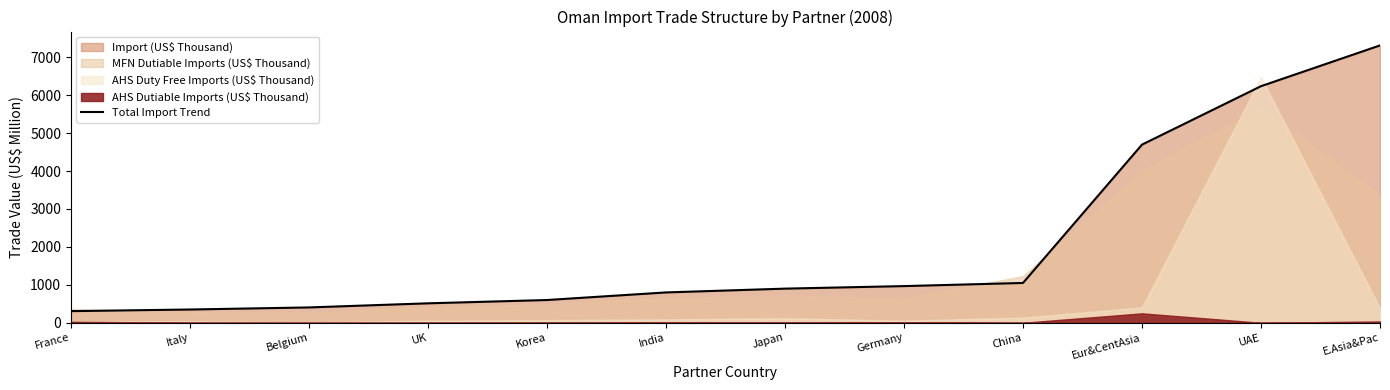

Reading left to right, what are all the values shown in this chart?

306.8	350.0	404.5	513.0	600.0	800.0	900.0	967.0	1049.3	4695.1	6235.3	7309.5